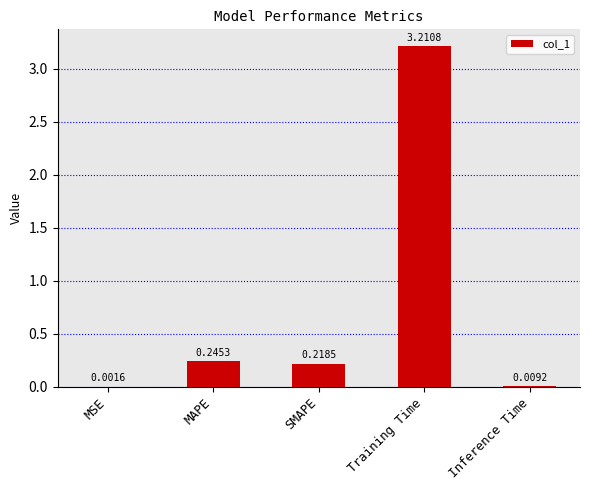

Between MAPE and Training Time, which is larger?

Training Time